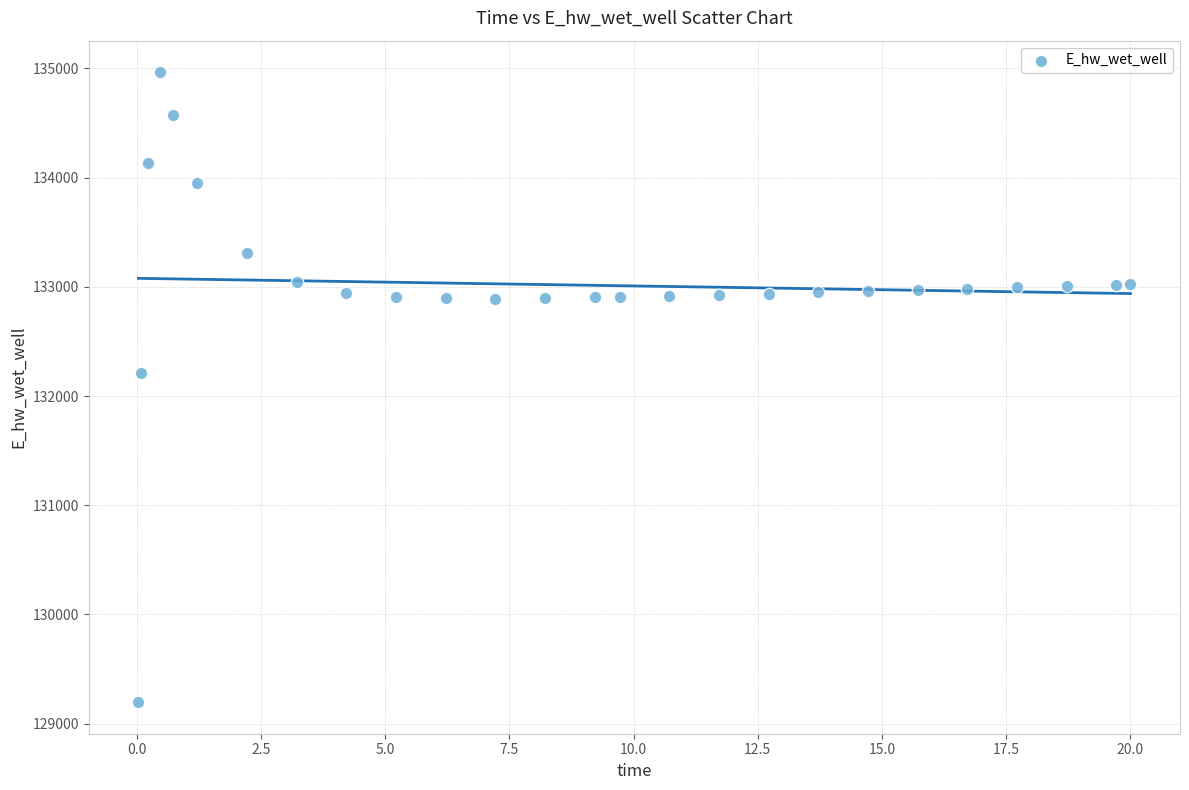

What Y value in the scatter plot is closest to 132080?

132206.9